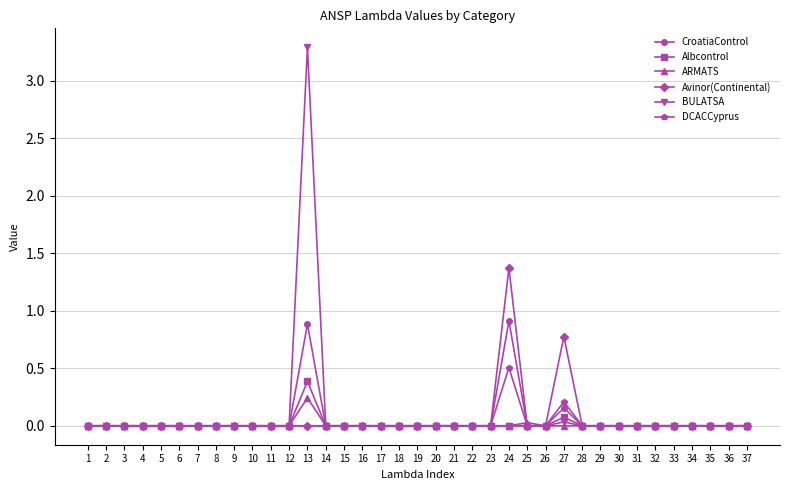

The value of BULATSA at 28 is -2.1. True or false?

False